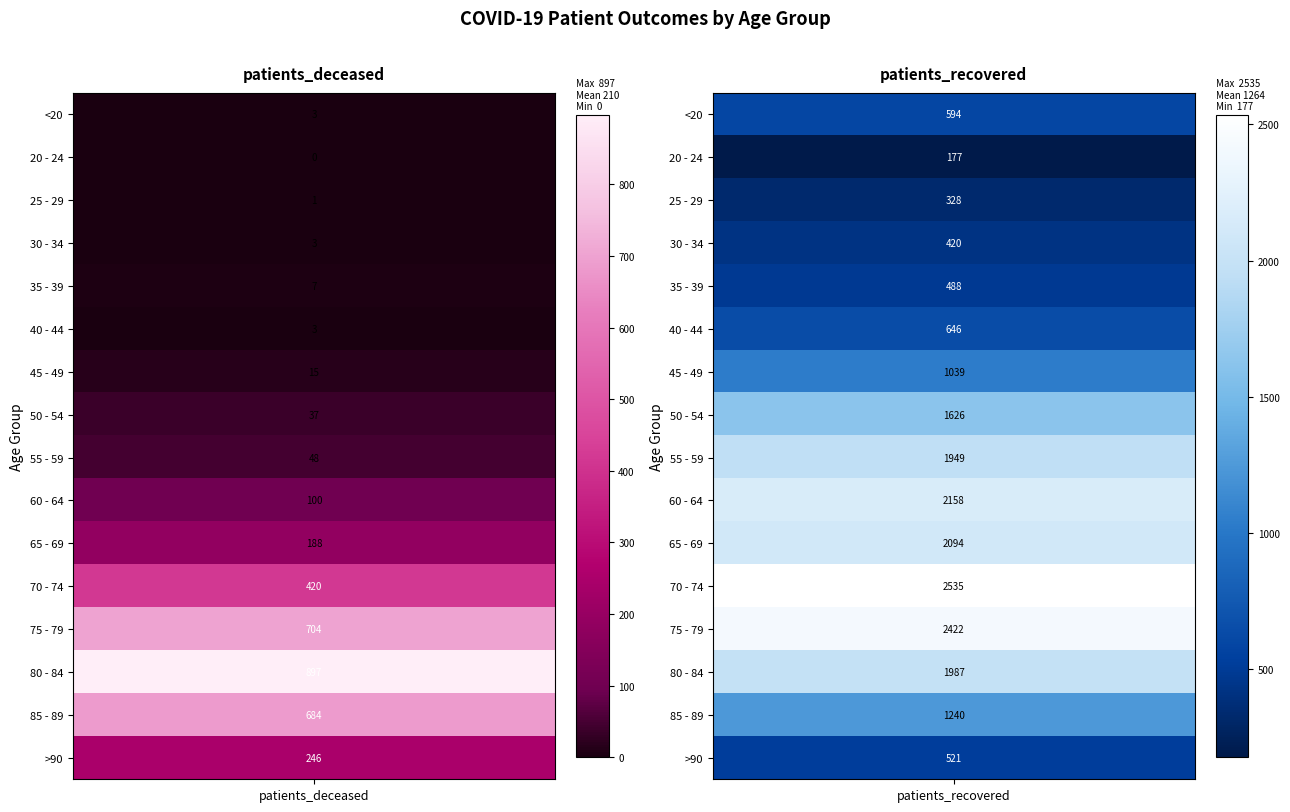

Reading left to right, extract all data points from this chart.

<20: 0=3	1=594
20 - 24: 0=0	1=177
25 - 29: 0=1	1=328
30 - 34: 0=3	1=420
35 - 39: 0=7	1=488
40 - 44: 0=3	1=646
45 - 49: 0=15	1=1039
50 - 54: 0=37	1=1626
55 - 59: 0=48	1=1949
60 - 64: 0=100	1=2158
65 - 69: 0=188	1=2094
70 - 74: 0=420	1=2535
75 - 79: 0=704	1=2422
80 - 84: 0=897	1=1987
85 - 89: 0=684	1=1240
>90: 0=246	1=521